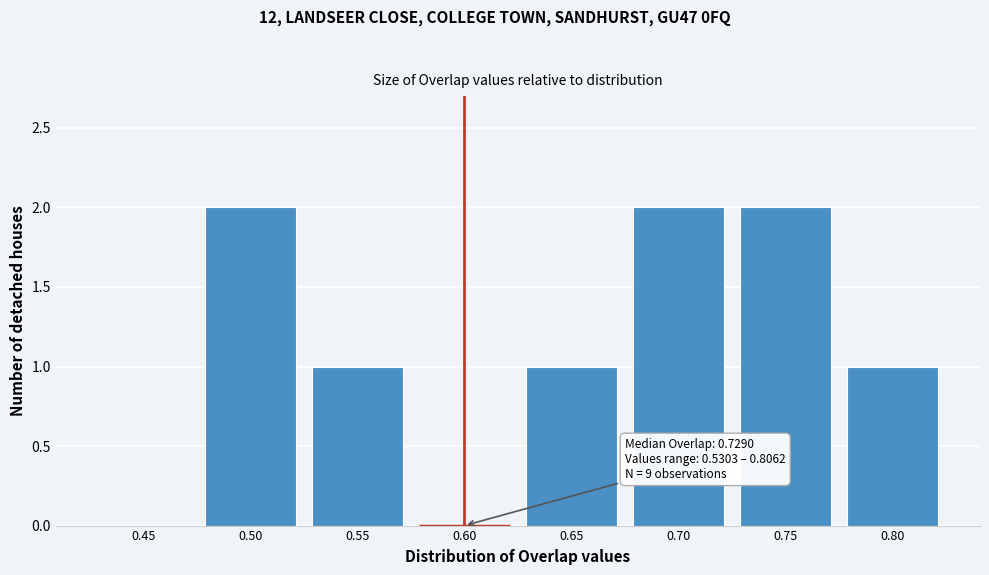

Reading left to right, transcribe all the data shown in this chart.

0.45=0	0.50=2	0.55=1	0.60=0	0.65=1	0.70=2	0.75=2	0.80=1